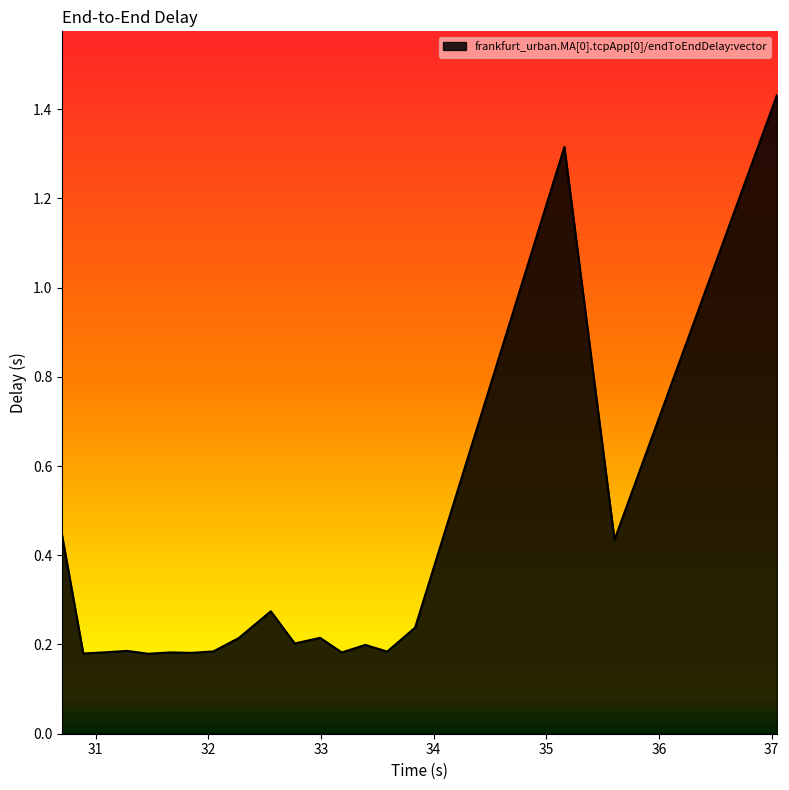

What is the difference between the maximum and minimum values?

1.3